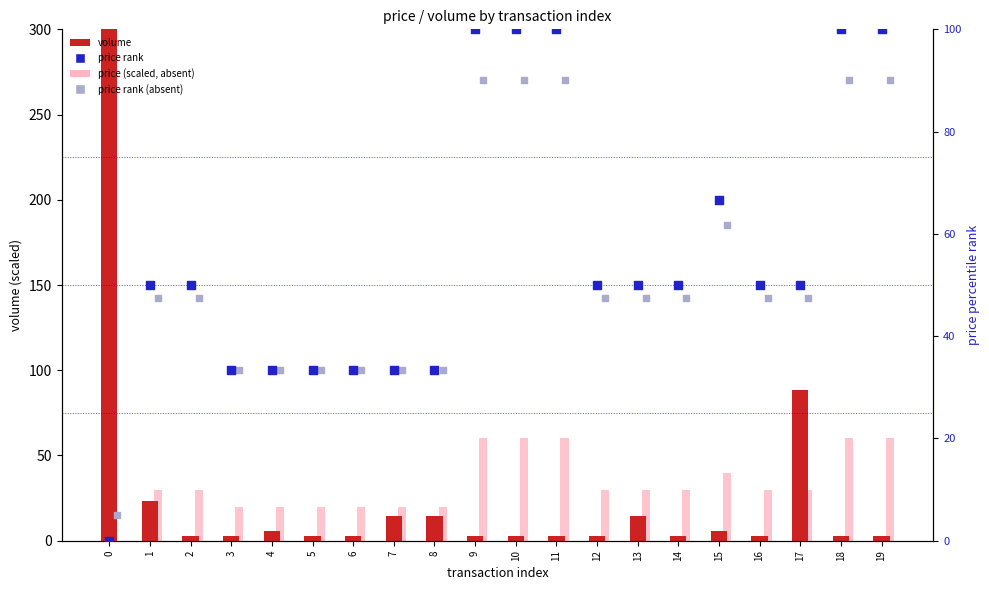

What is the total value across all series at 0?

305.0